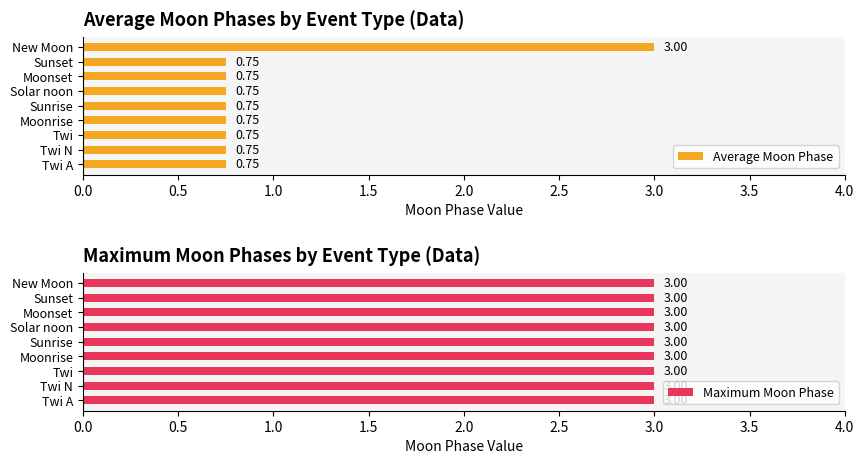

What is the average value of the Average Moon Phase series?

1.0